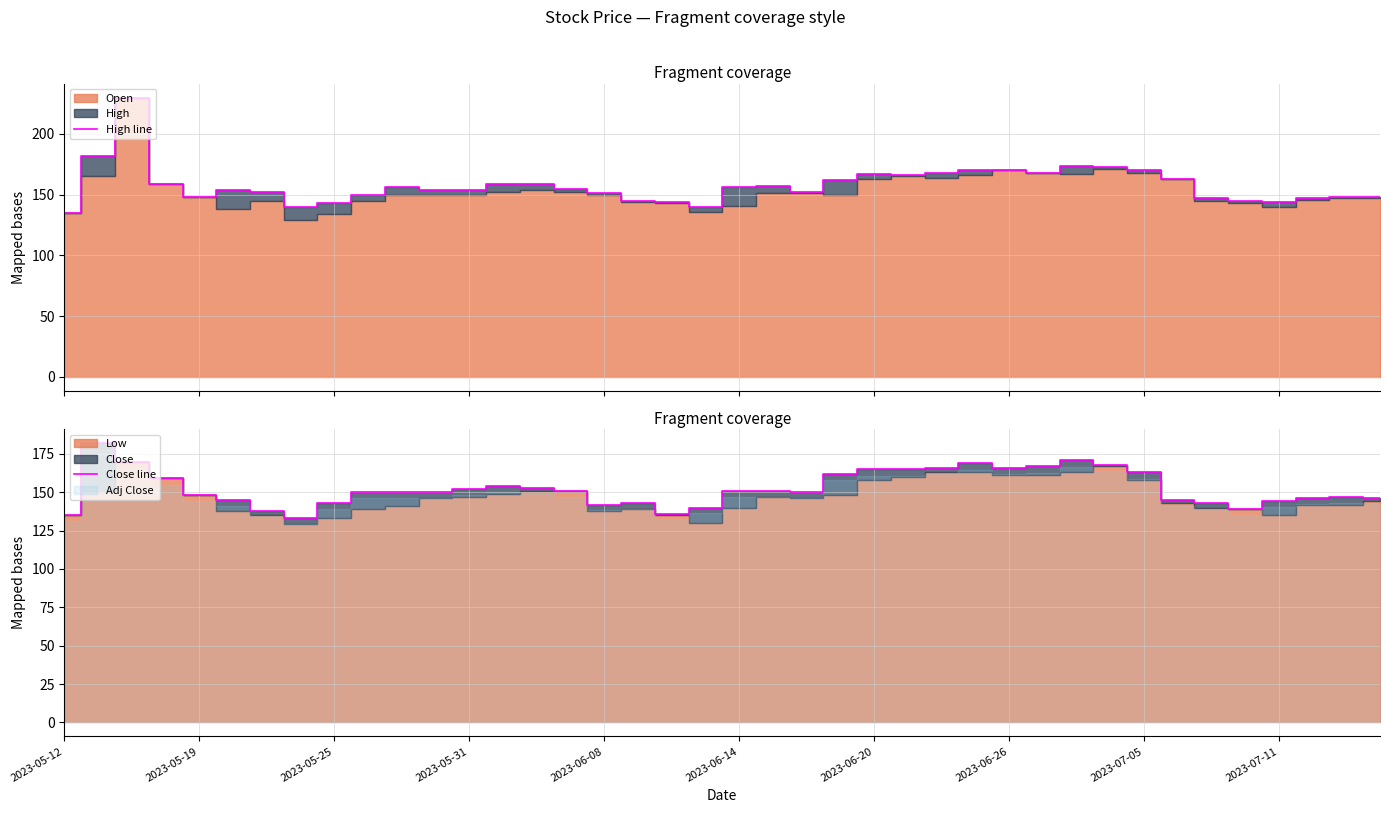

Reading left to right, extract all data points from this chart.

High line: 135	182	230	159	148	154	152	140	143	150	156	154	154	159	159	155	151	145	144	140	156	157	152	162	167	166	168	170	170	168	174	173	170	163	147	145	144	147	148	148
Close line: 135	182	170	159	148	145	138	133	143	150	150	150	152	154	153	151	142	143	136	140	151	151	150	162	165	165	166	169	166	167	171	168	163	145	143	139	144	146	147	146